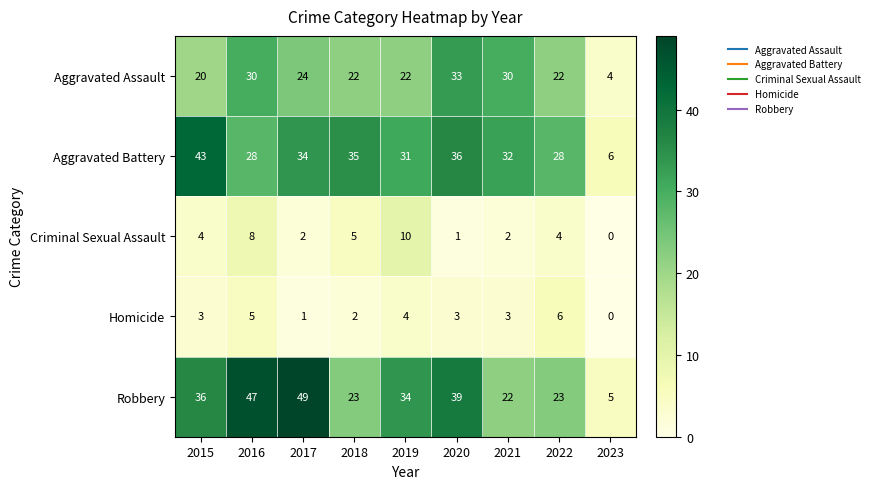

What is the average value of the Aggravated Assault series?

23